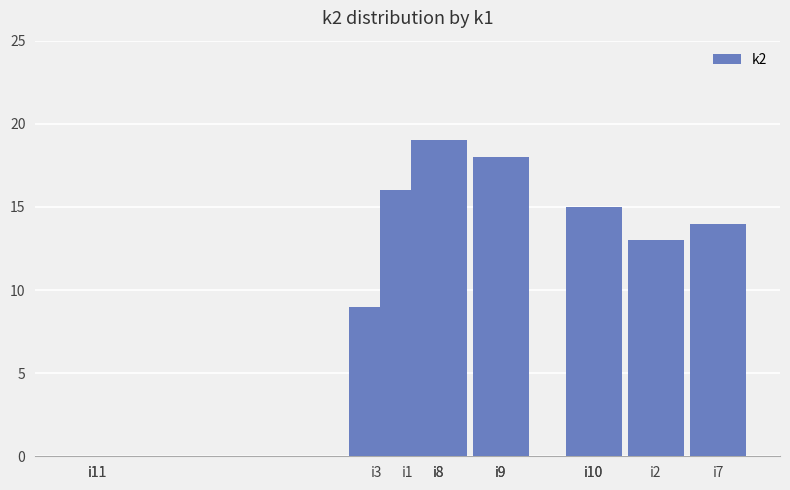

What is the change in value from i3 to i10?

+6